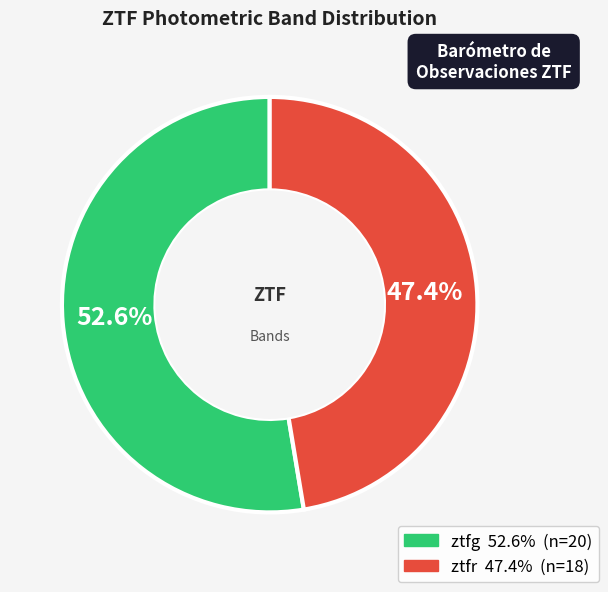

What is the majority slice?

ztfg